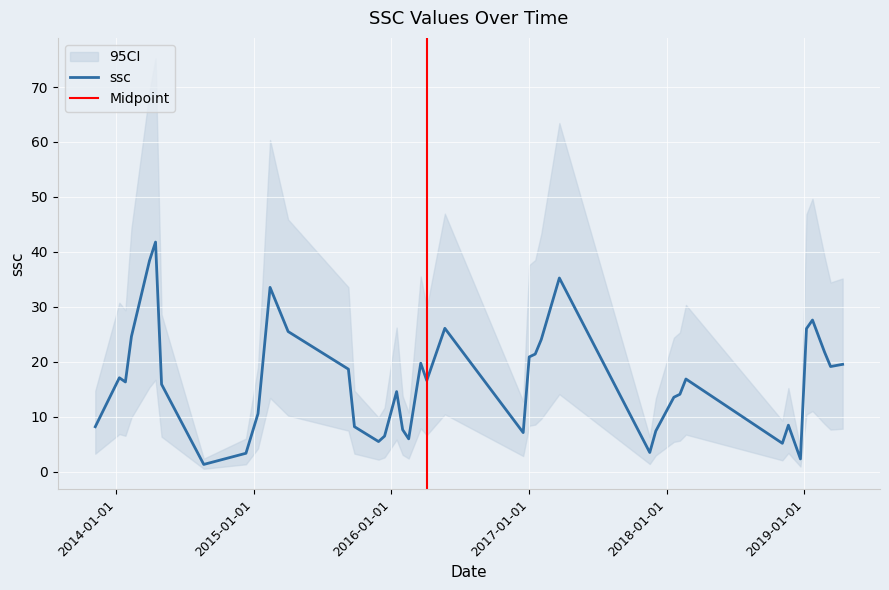

Is it true that the value at 2014-03-30 is 38.4?

True